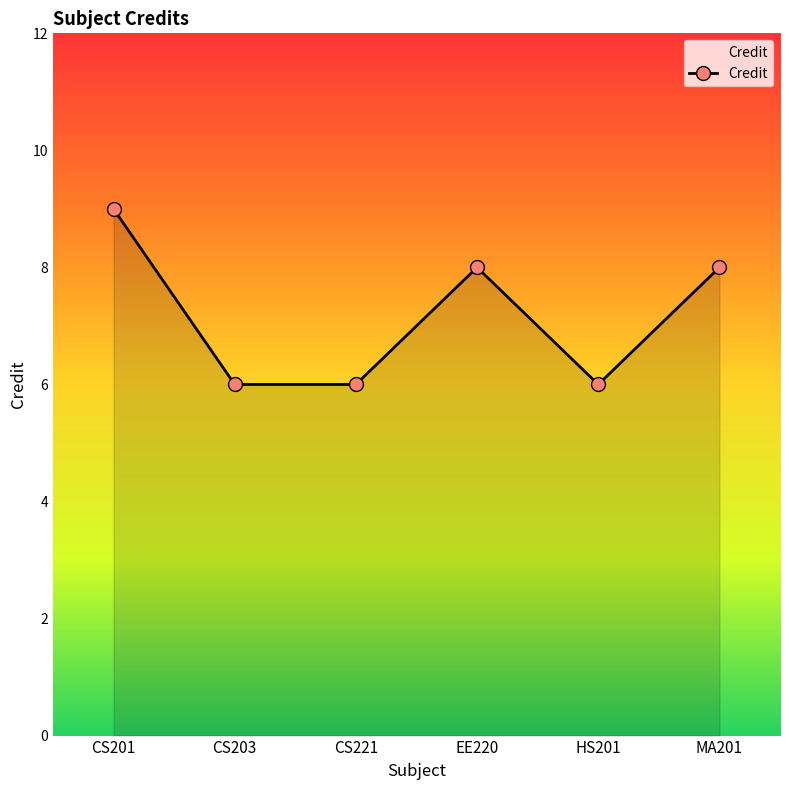

What is the greatest value displayed?

9